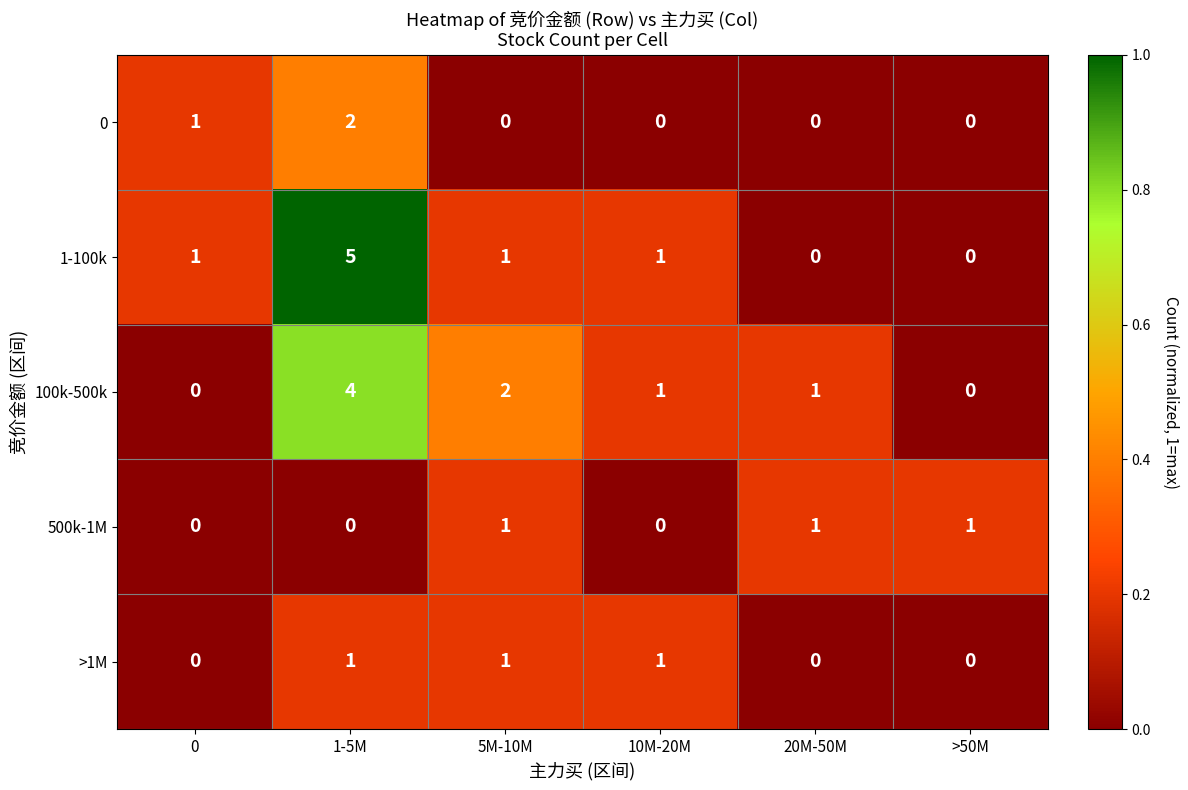

What is the spread (max minus min) of values at 10M-20M?

1